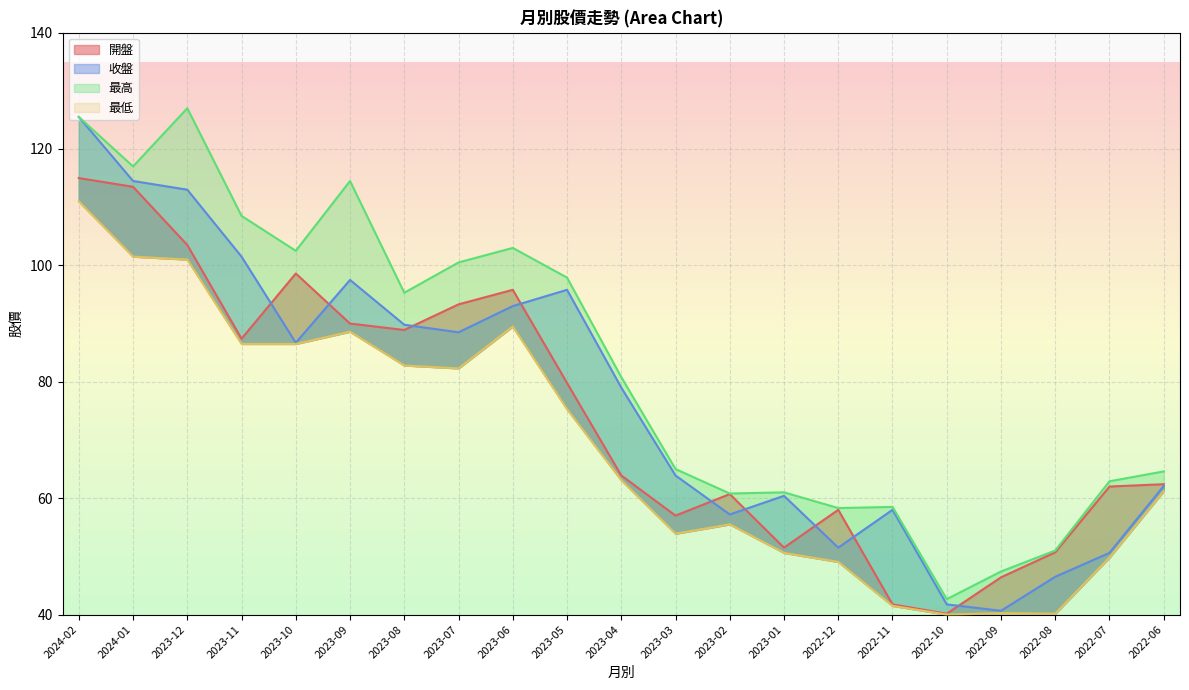

At which label does 收盤 reach its minimum?

2022-09